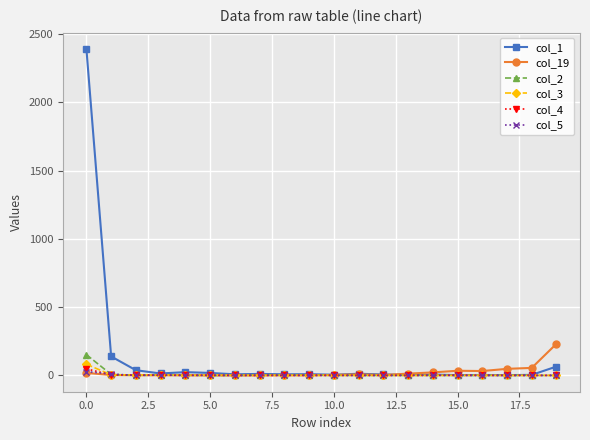

Which series has the widest spread of values?

col_1